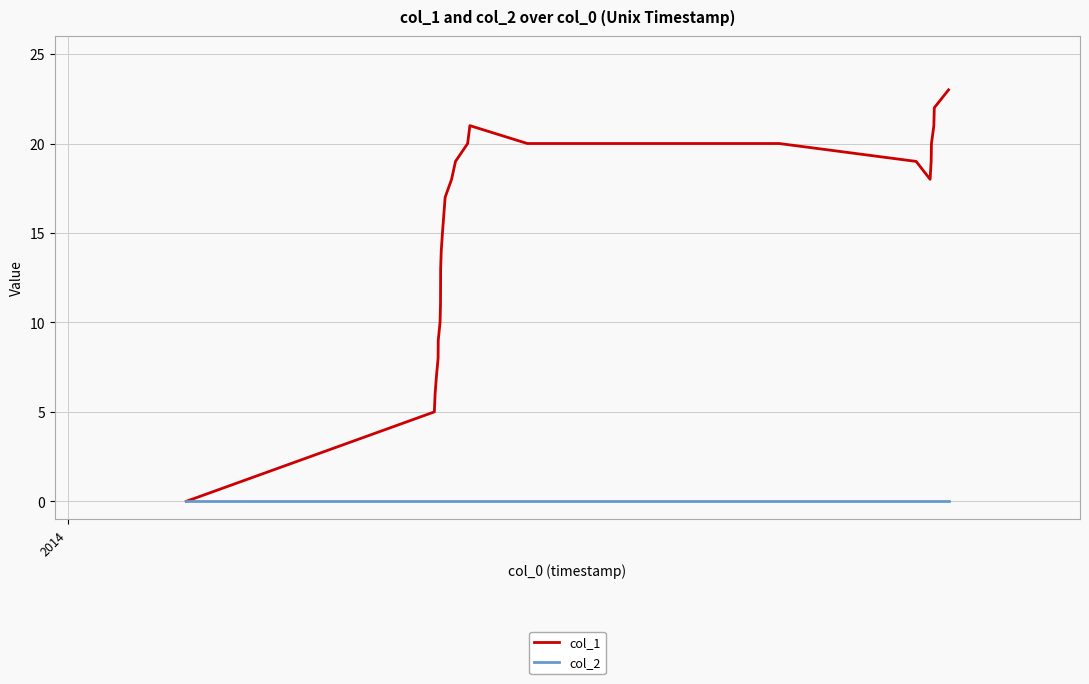

Which series has the widest spread of values?

col_1